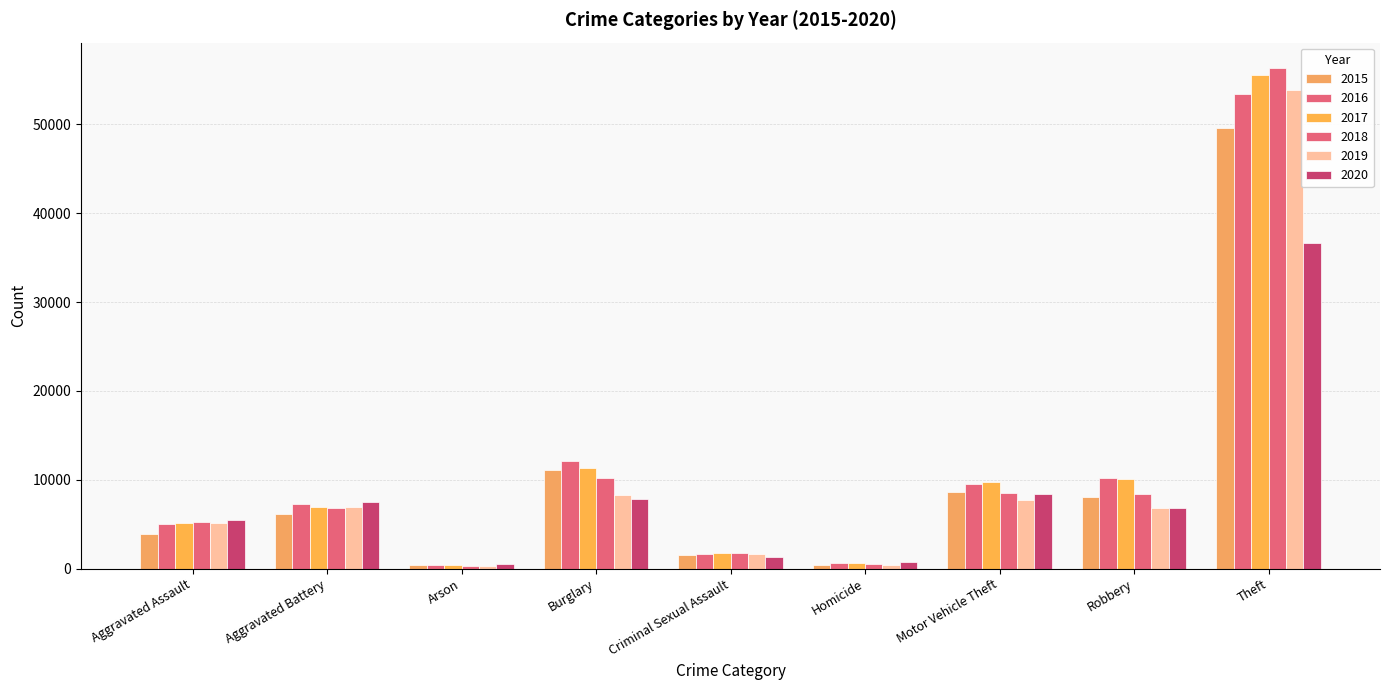

Are the bars grouped side by side (vs. stacked)?

Yes